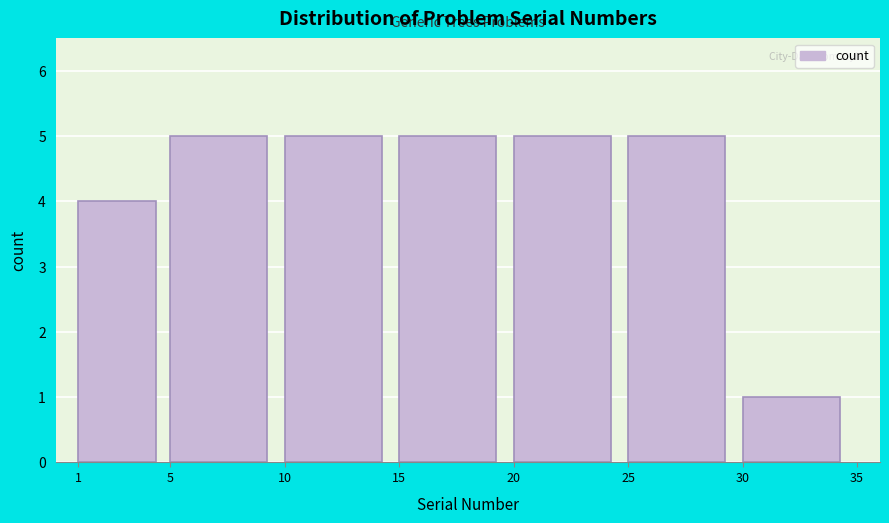

What is the height of the bar covering 30 to 35 on the x-axis? The values are not printed on the chart, so give them approximately, as read against the axis.

1